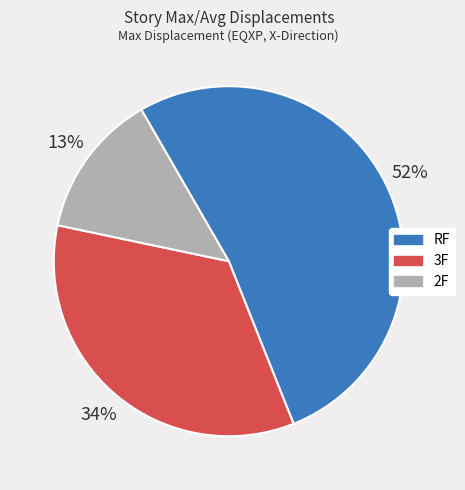

To the nearest percent, what is the difference between the largest and smallest slice percentages?

39%